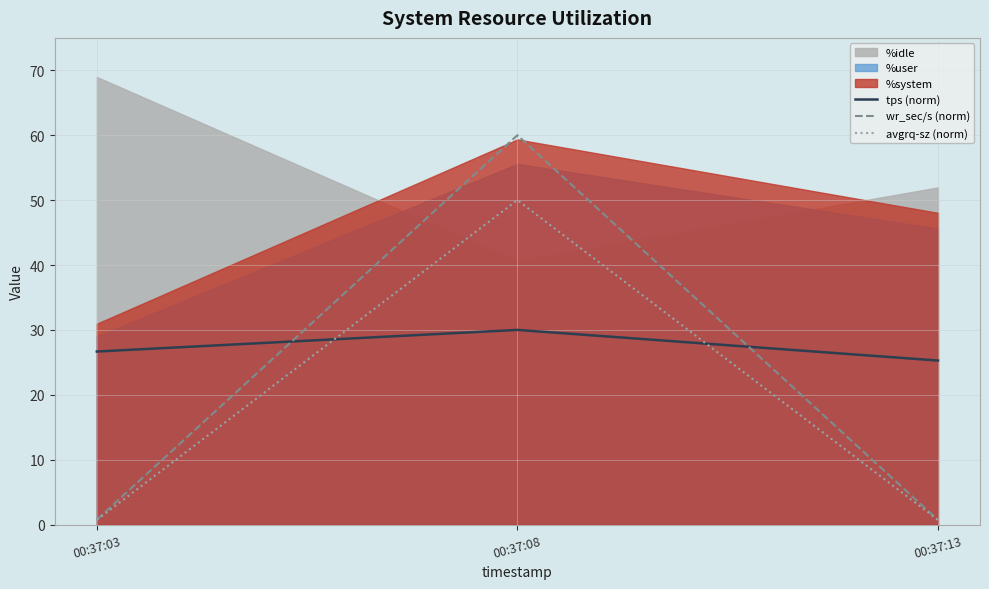

Is it true that tps (norm) equals 26.7 at 00:37:03?

True